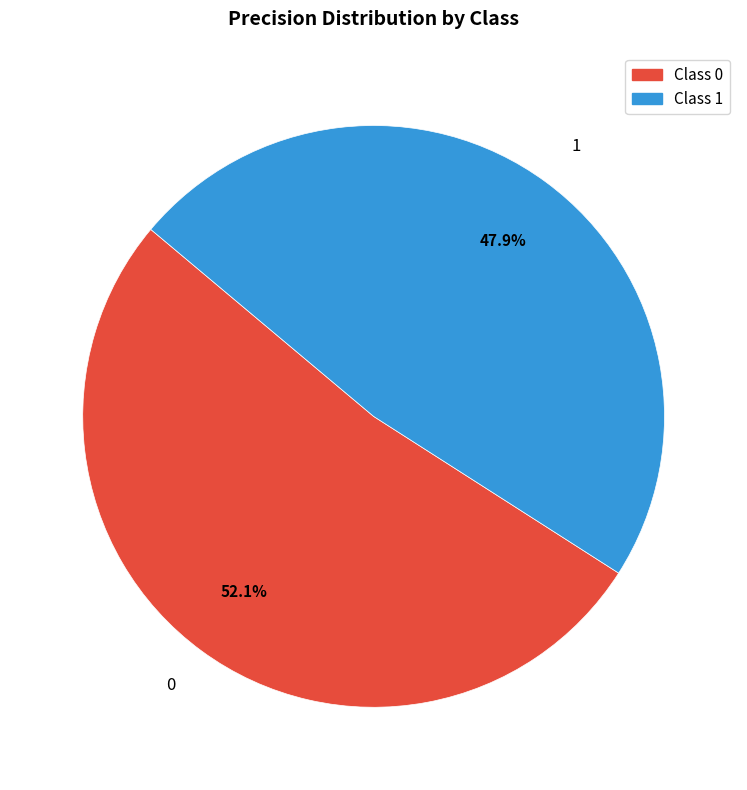

How many slices are in this pie chart?

2